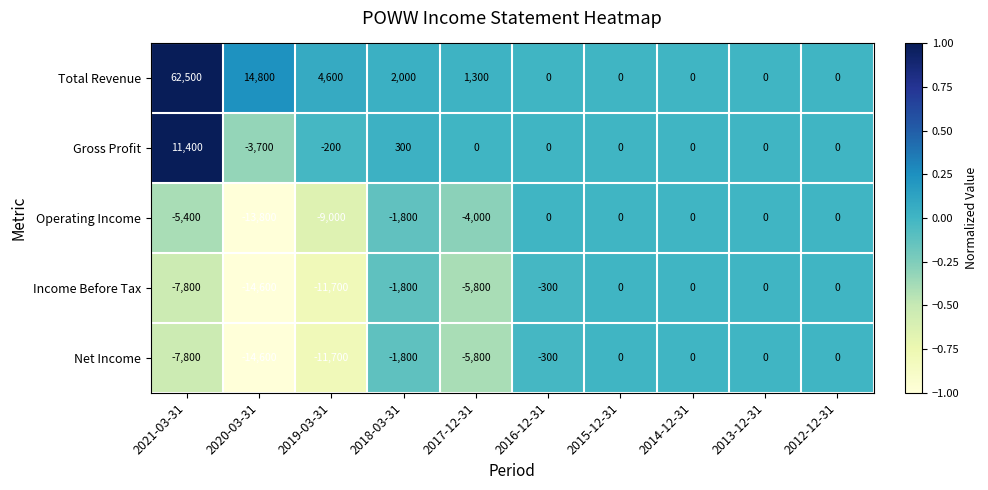

Is the value of Total Revenue at 2018-03-31 greater than the value of Net Income at 2013-12-31?

Yes